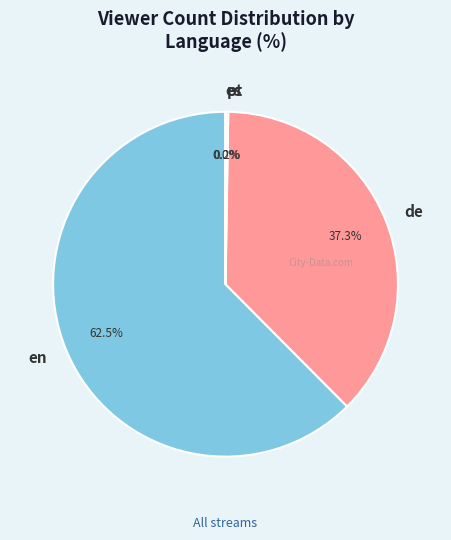

Which category accounts for the majority?

en